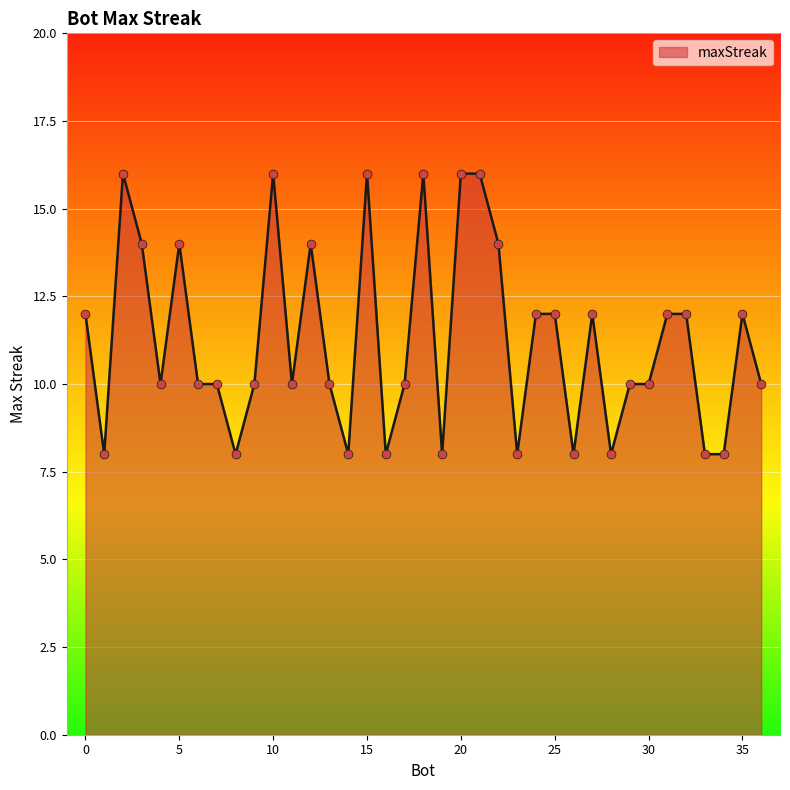

What is the smallest value displayed?

8